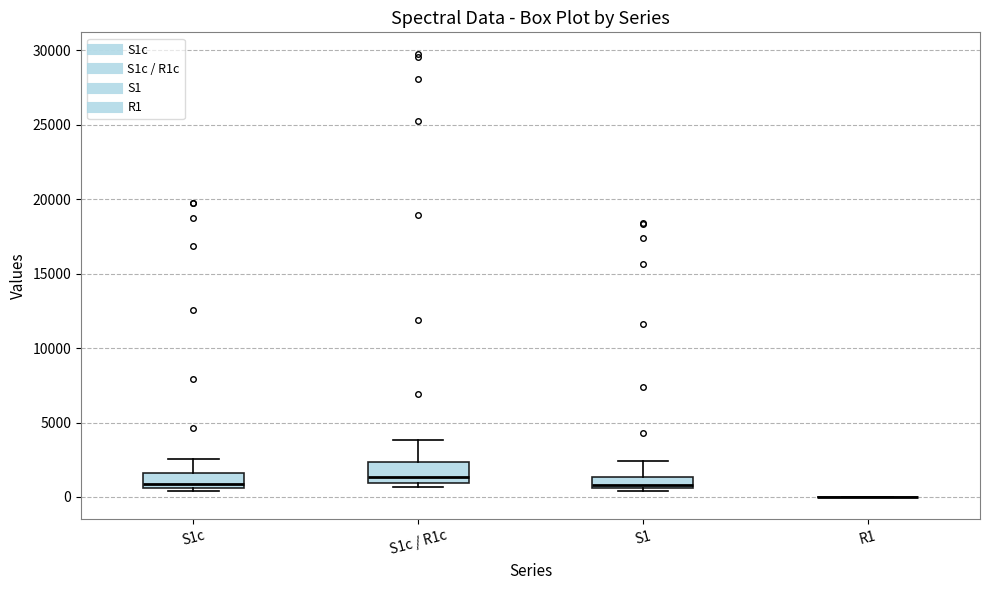

Where is the upper edge of the box for S1c on the y-axis? The values are not printed on the chart, so give them approximately, as read against the axis.

1500